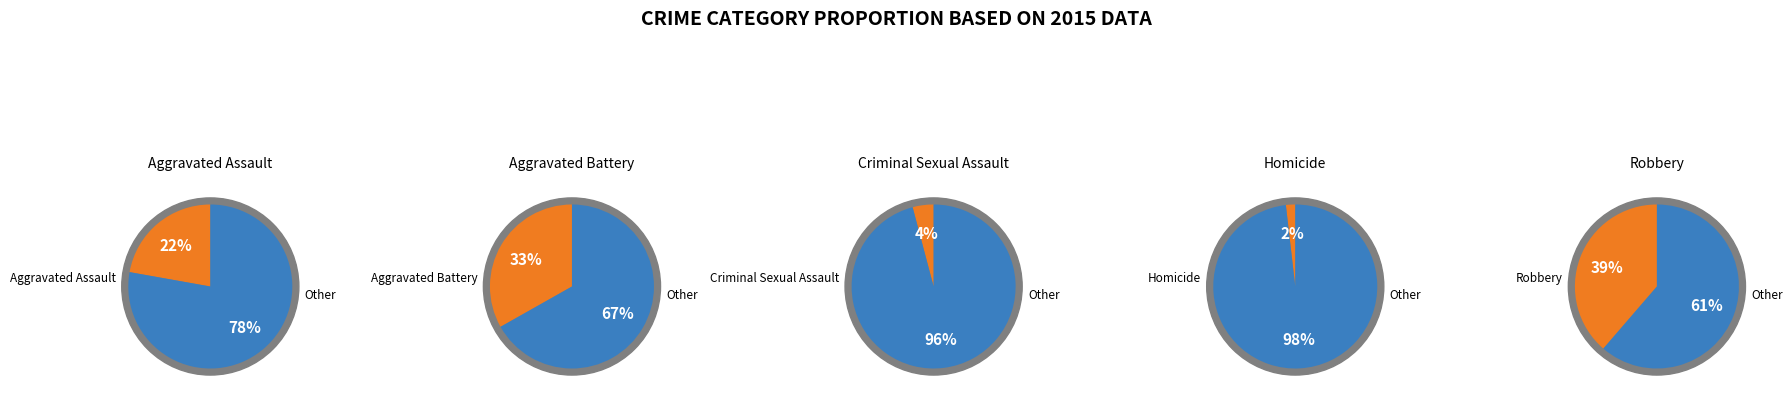

How many segments does this pie chart have?

5